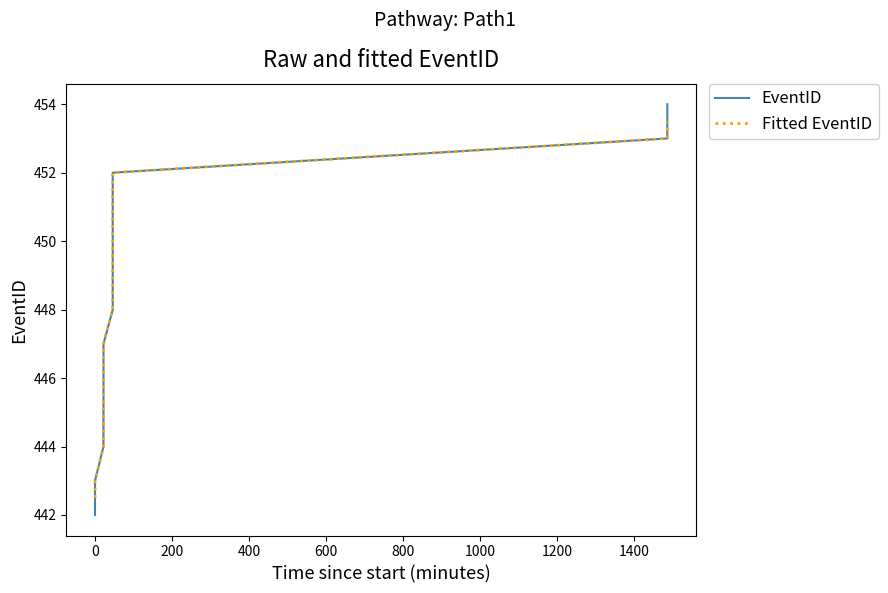

Reading left to right, list all the values displayed in this chart.

EventID: 442.0	443.0	444.0	445.0	446.0	447.0	448.0	449.0	450.0	451.0	452.0	453.0	454.0
Fitted EventID: 442.5	443.0	444.0	445.0	446.0	447.0	448.0	449.0	450.0	451.0	452.0	453.0	453.5